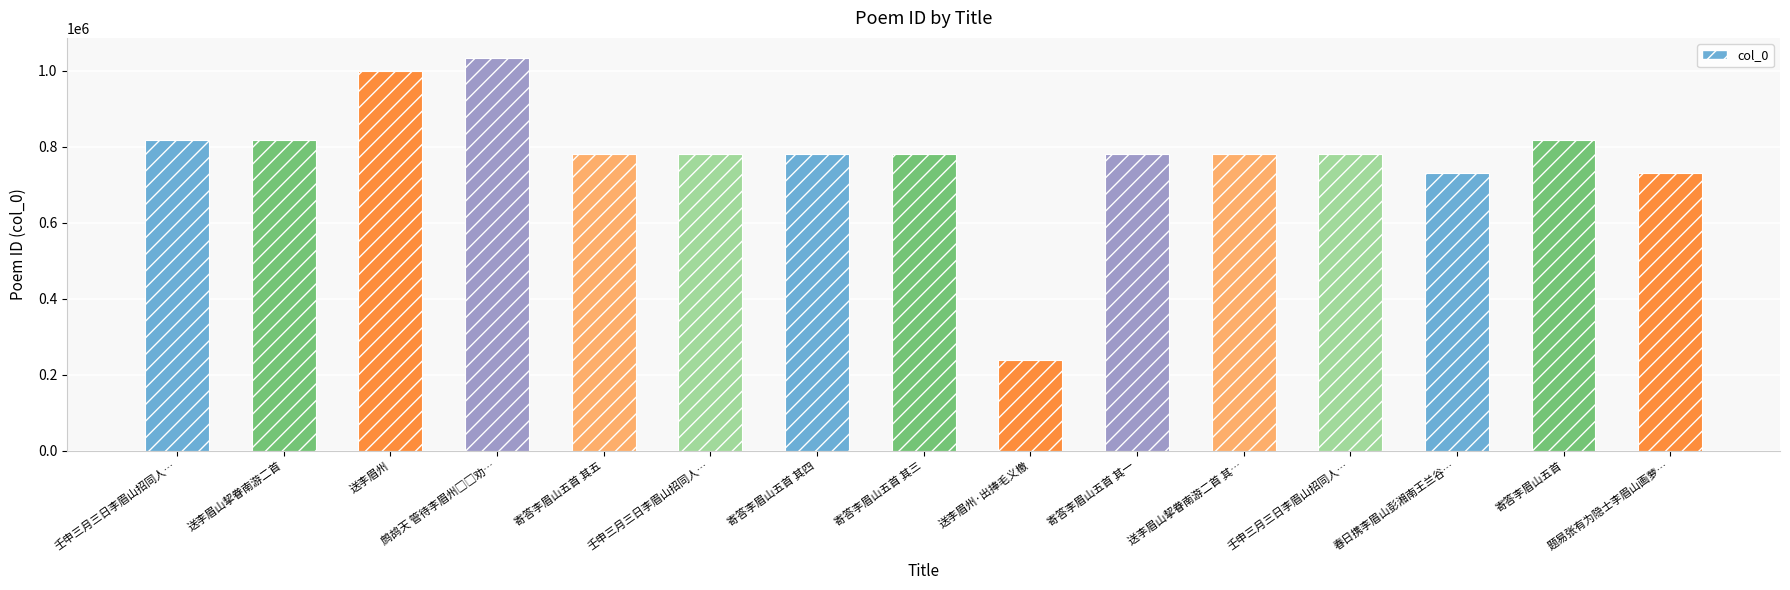

What is the value of the 2nd bar from the left?

817401